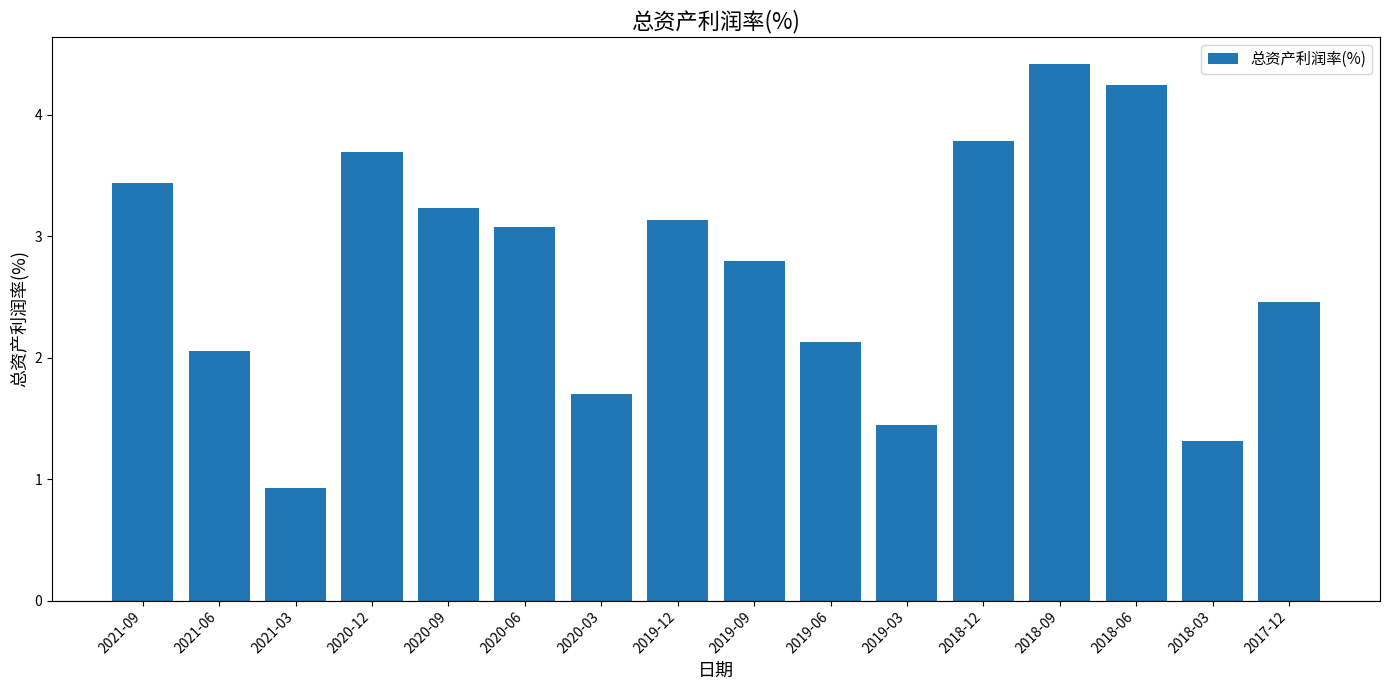

What is the minimum value shown in the chart?

0.9